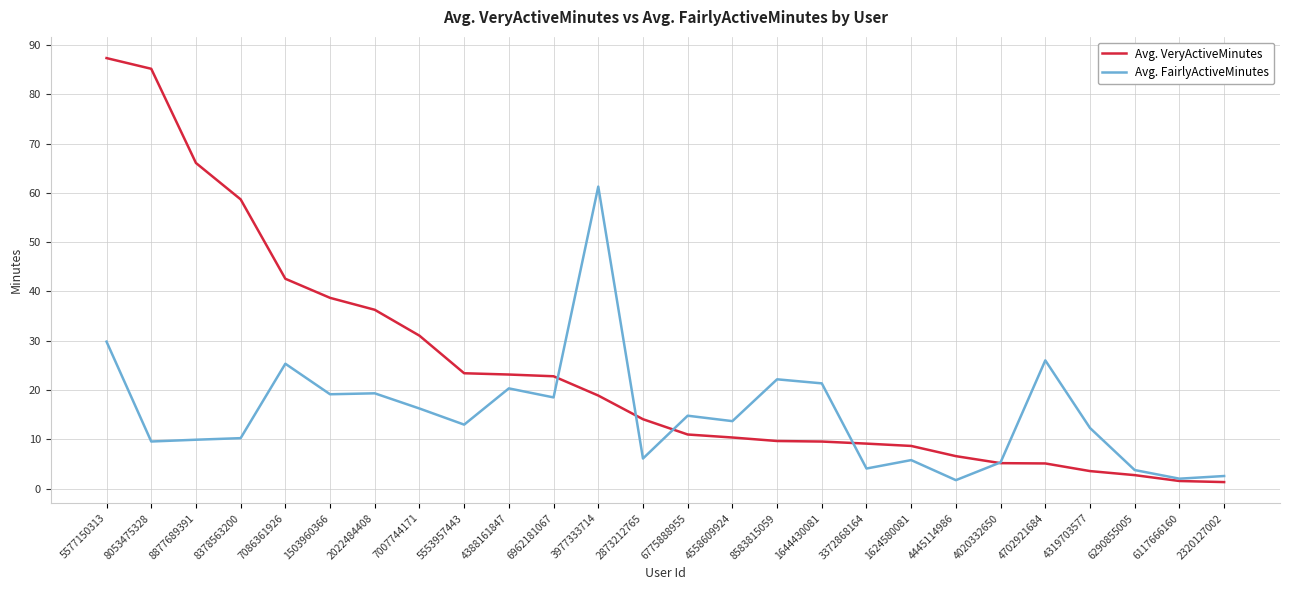

What is the highest value of the Avg. FairlyActiveMinutes series?

61.3